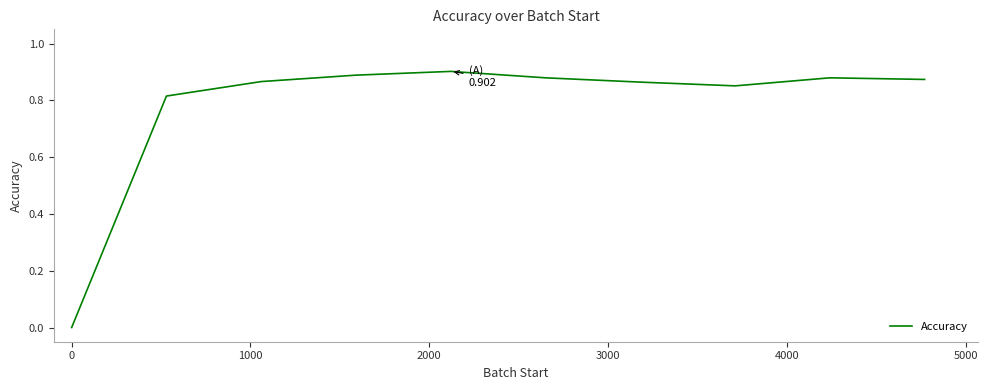

How many lines are shown in the chart?

1